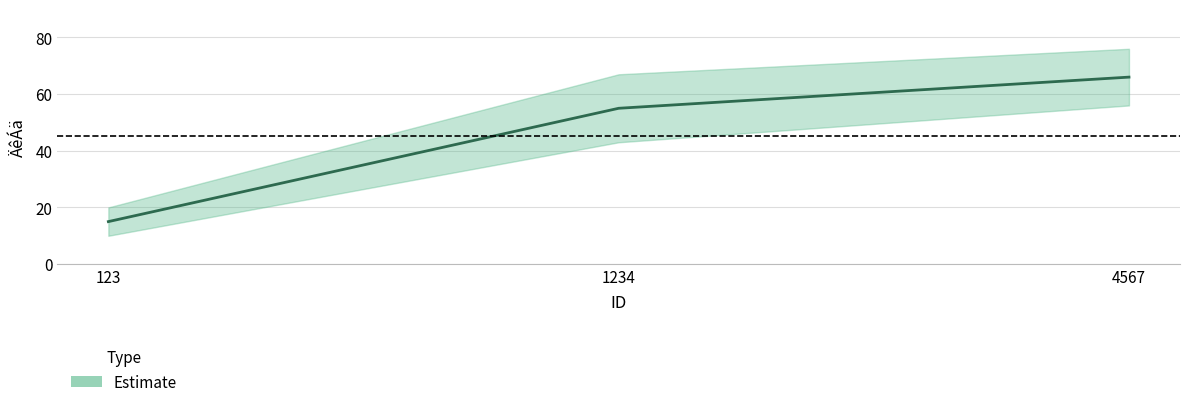

Which has a higher value, 1234 or 4567?

4567